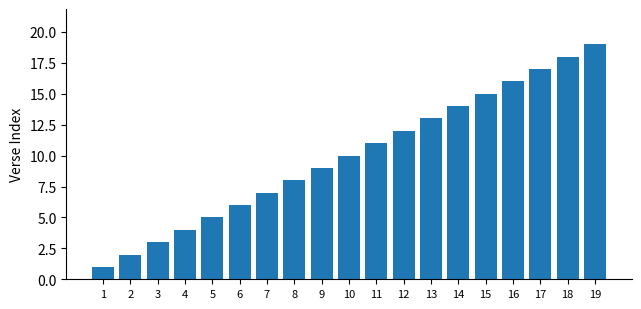

List the labels in order of value, largest first.

19, 18, 17, 16, 15, 14, 13, 12, 11, 10, 9, 8, 7, 6, 5, 4, 3, 2, 1